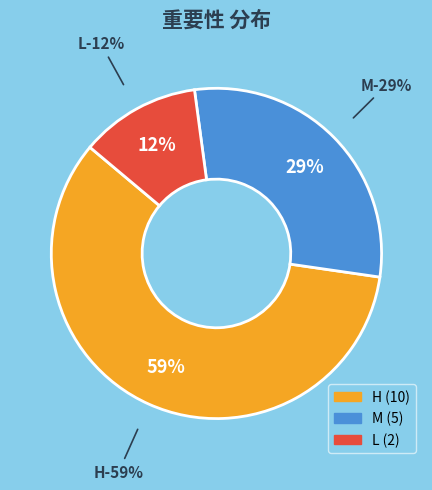

The H slice represents 52% of the pie. True or false?

False